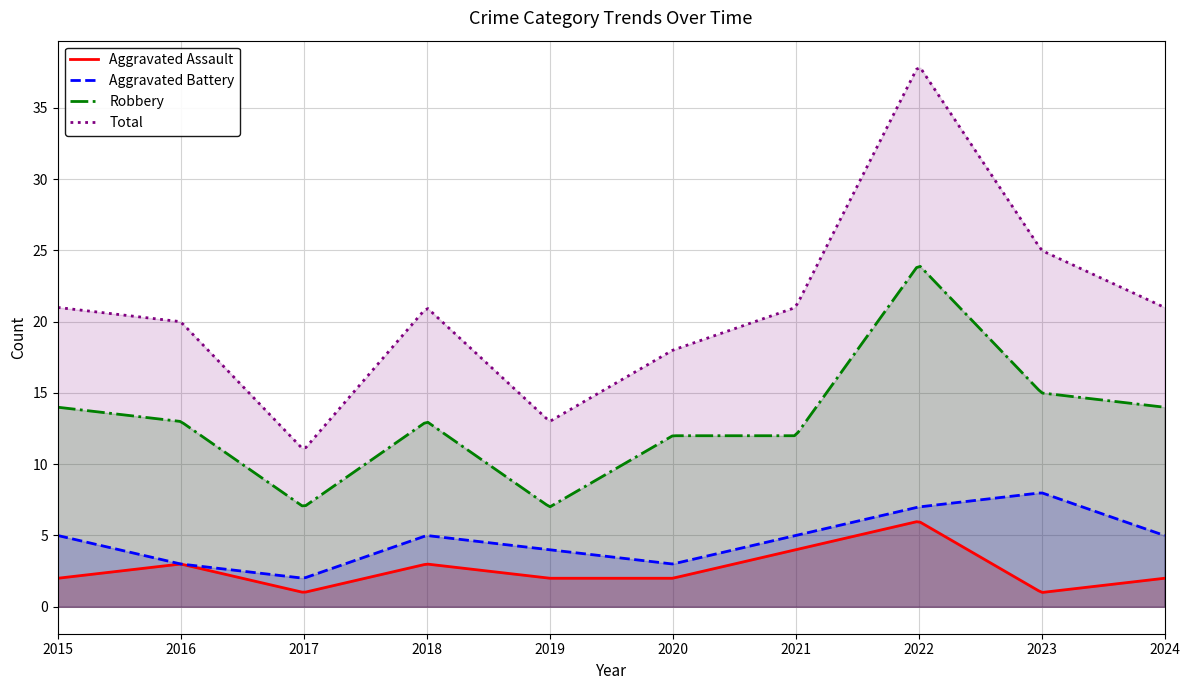

At which label does Aggravated Assault reach its minimum?

2017